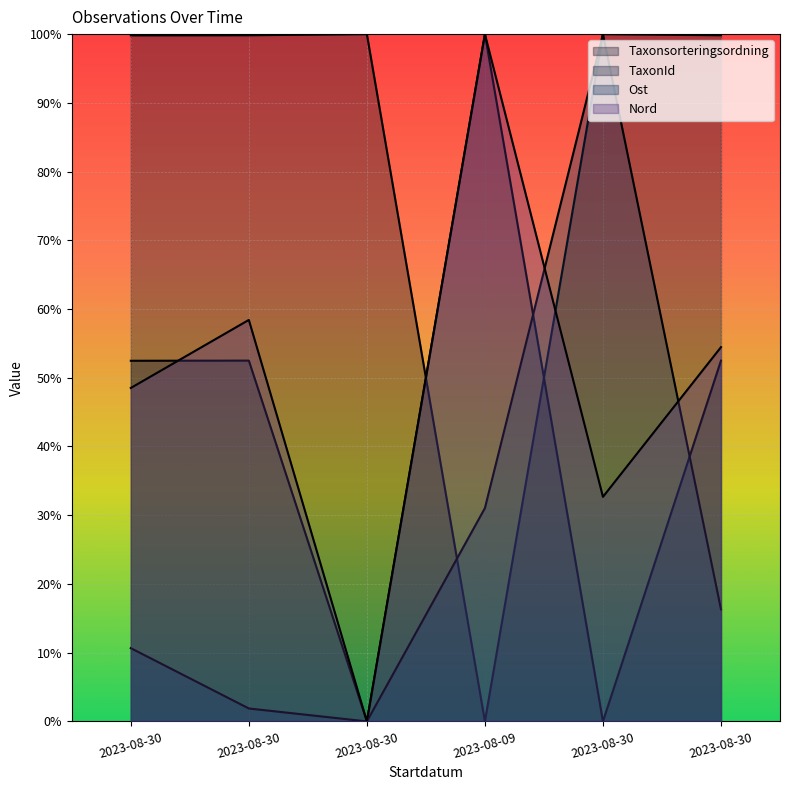

At which label does Ost first exceed 16?

2023-08-09